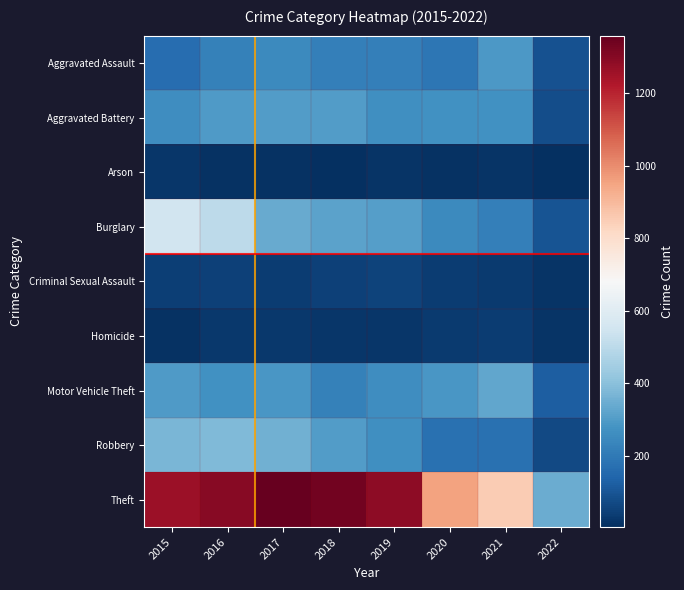

Which label corresponds to the smallest value in the chart?

2022